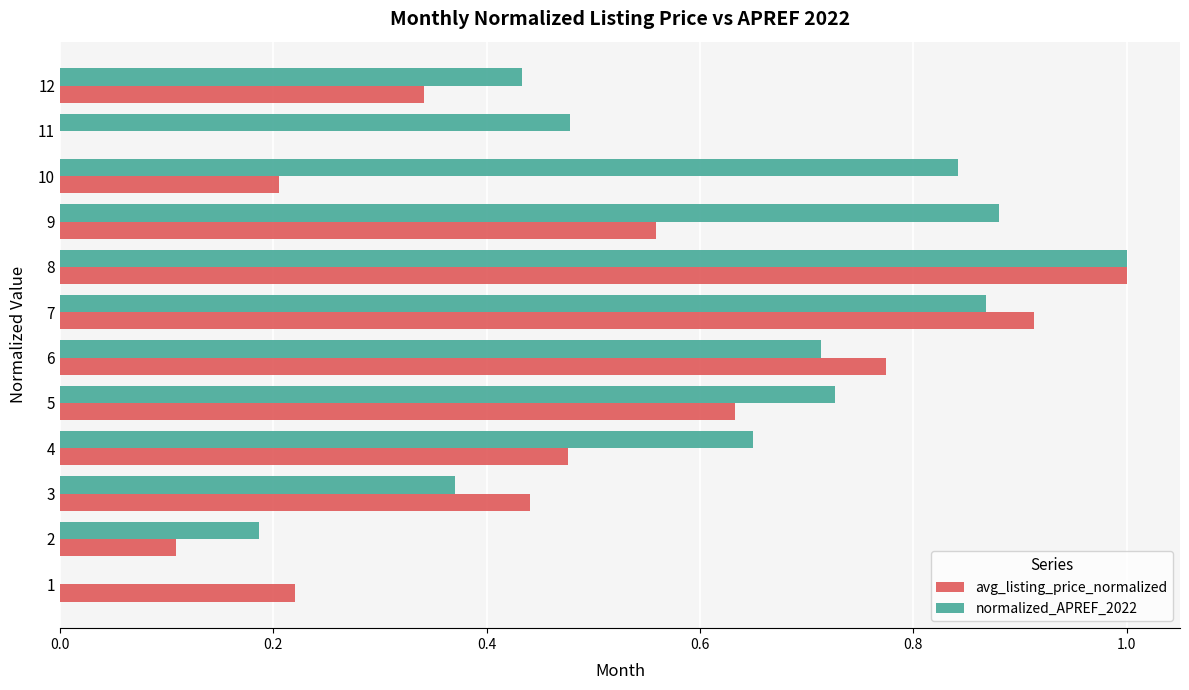

How many values in normalized_APREF_2022 are above zero?

11